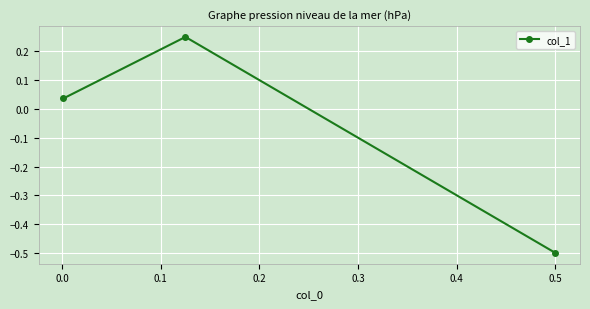

How many categories are shown in the chart?

3